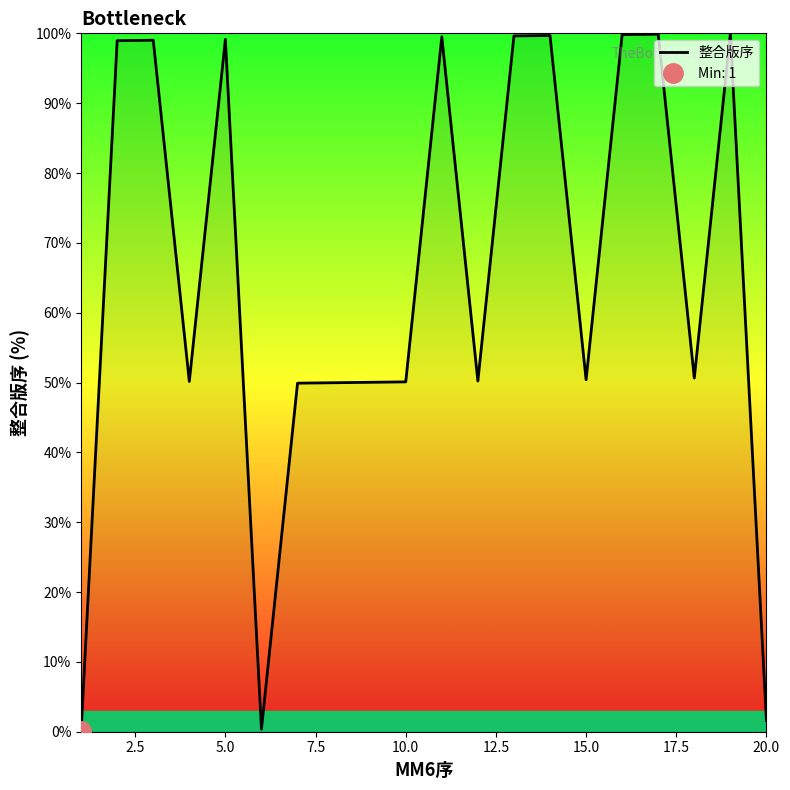

What is the greatest value displayed?

100.0